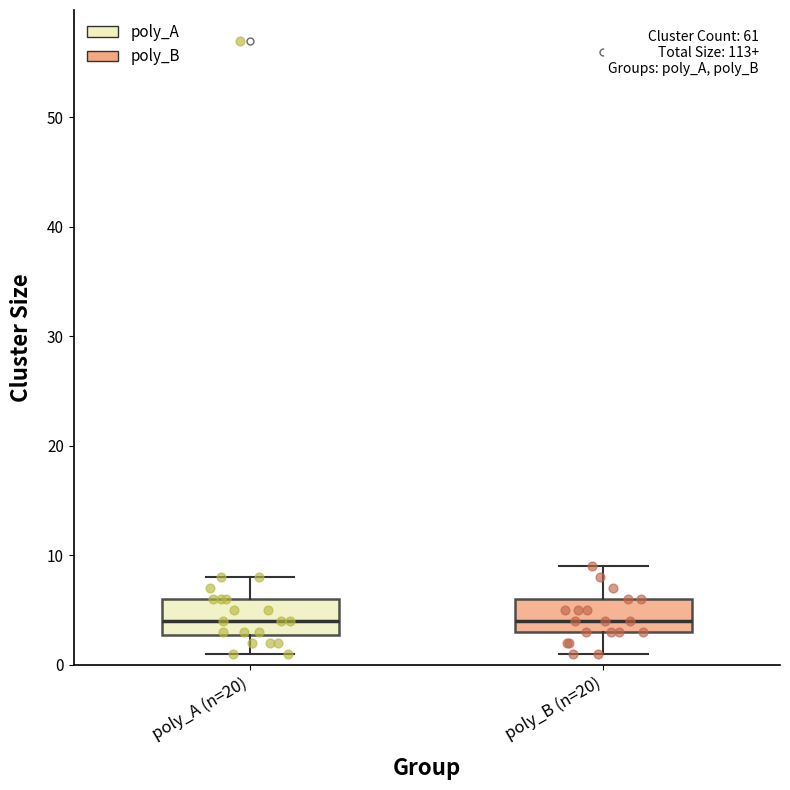

Where is the lower edge of the box for poly_A (n=20) on the y-axis? The values are not printed on the chart, so give them approximately, as read against the axis.

3